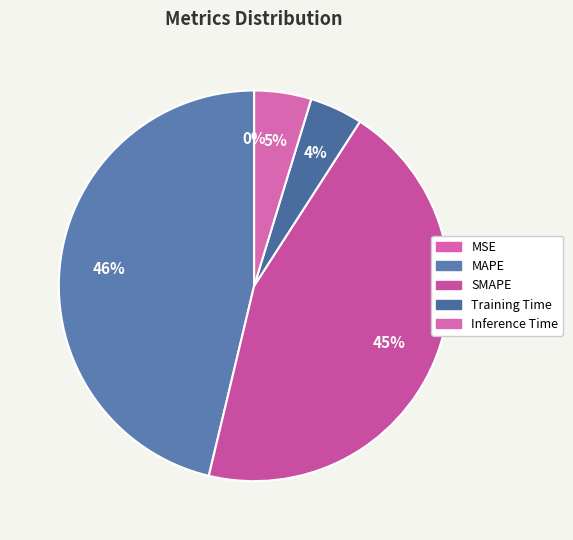

Is there any slice that represents more than half of the pie?

No